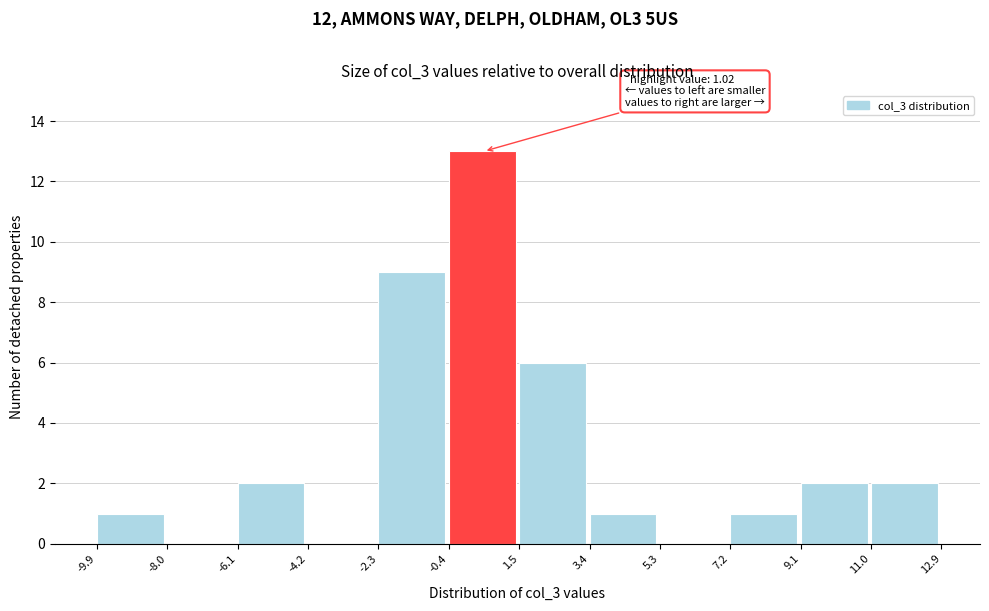

Over which range of the x-axis is the bar tallest?

-0.4 to 1.5